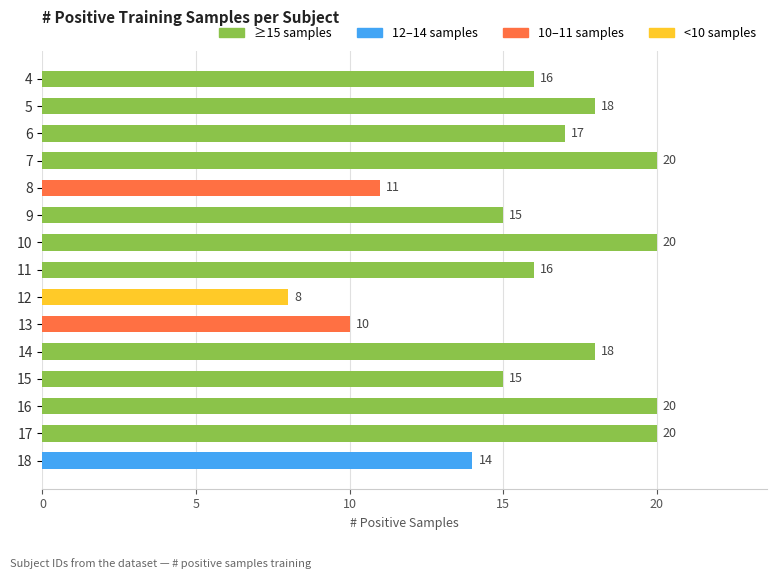

What is the ratio of the value at 13 to the value at 18?

0.7